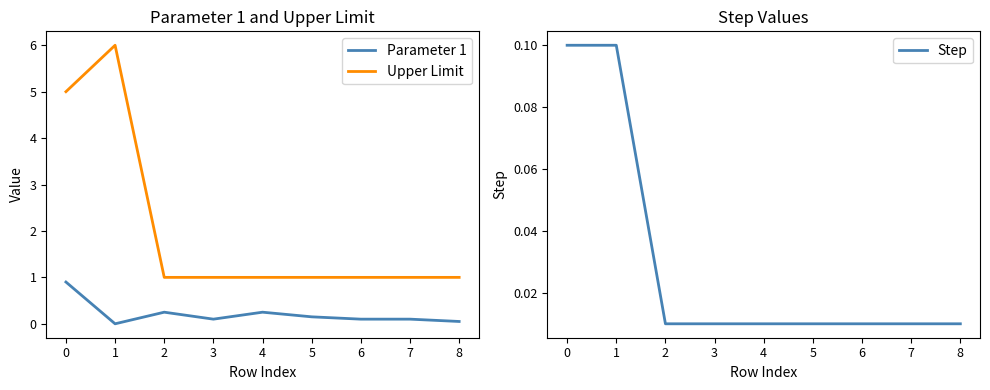

True or false: Upper Limit and Parameter 1 cross at least once.

False